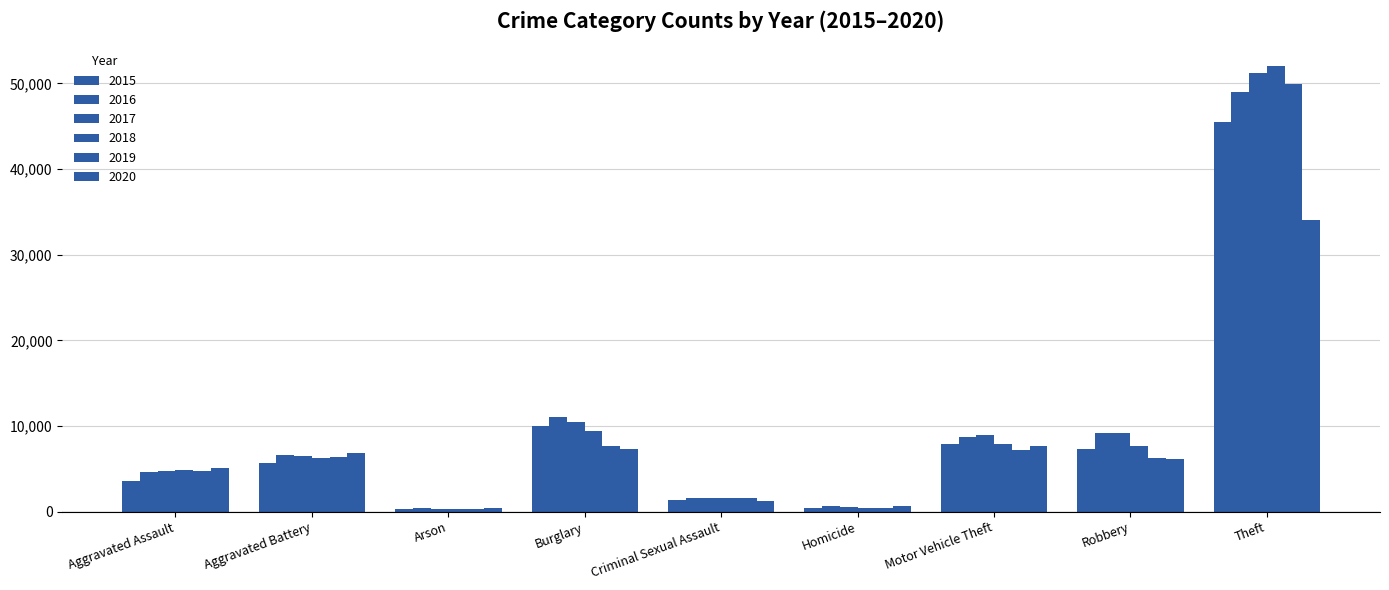

Reading left to right, extract all data points from this chart.

2015: Aggravated Assault=3620	Aggravated Battery=5702	Arson=350	Burglary=10011	Criminal Sexual Assault=1414	Homicide=411	Motor Vehicle Theft=7916	Robbery=7364	Theft=45554
2016: Aggravated Assault=4635	Aggravated Battery=6628	Arson=420	Burglary=11038	Criminal Sexual Assault=1539	Homicide=606	Motor Vehicle Theft=8712	Robbery=9218	Theft=49049
2017: Aggravated Assault=4731	Aggravated Battery=6454	Arson=370	Burglary=10419	Criminal Sexual Assault=1614	Homicide=572	Motor Vehicle Theft=8965	Robbery=9147	Theft=51190
2018: Aggravated Assault=4888	Aggravated Battery=6317	Arson=298	Burglary=9423	Criminal Sexual Assault=1640	Homicide=476	Motor Vehicle Theft=7908	Robbery=7690	Theft=51995
2019: Aggravated Assault=4744	Aggravated Battery=6381	Arson=293	Burglary=7677	Criminal Sexual Assault=1580	Homicide=418	Motor Vehicle Theft=7206	Robbery=6279	Theft=49973
2020: Aggravated Assault=5082	Aggravated Battery=6868	Arson=475	Burglary=7325	Criminal Sexual Assault=1224	Homicide=647	Motor Vehicle Theft=7707	Robbery=6207	Theft=34113